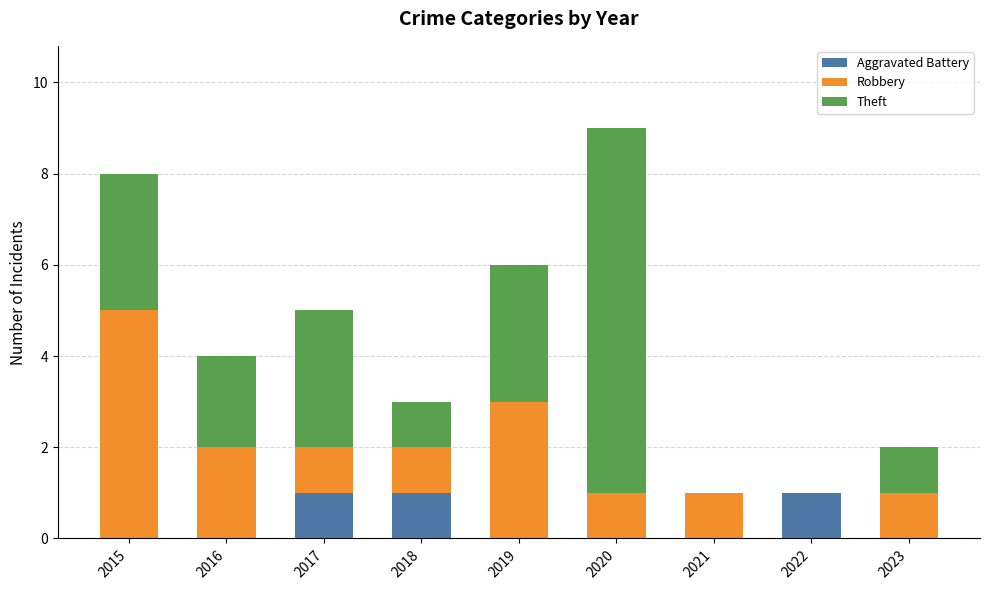

What is the sum of the Aggravated Battery values at 2022 and 2019?

1